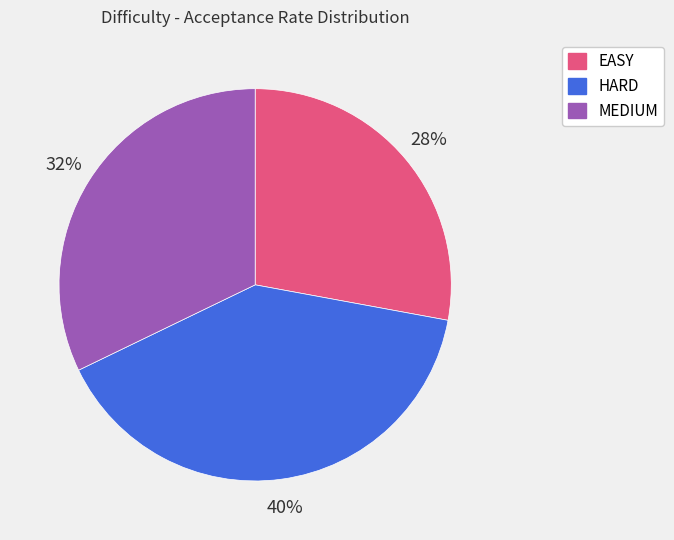

True or false: HARD accounts for 50% of the total.

False